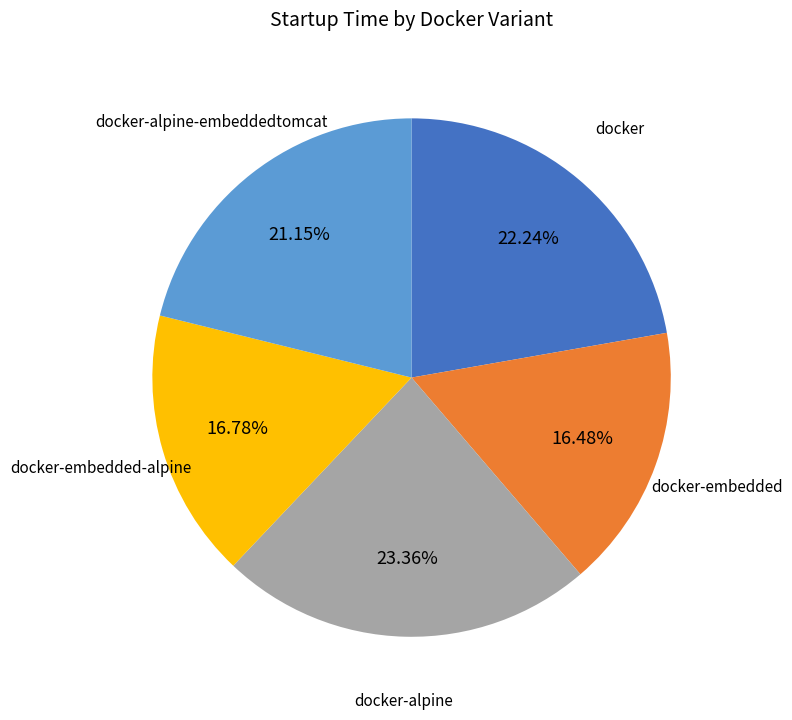

Does any single category account for the majority?

No